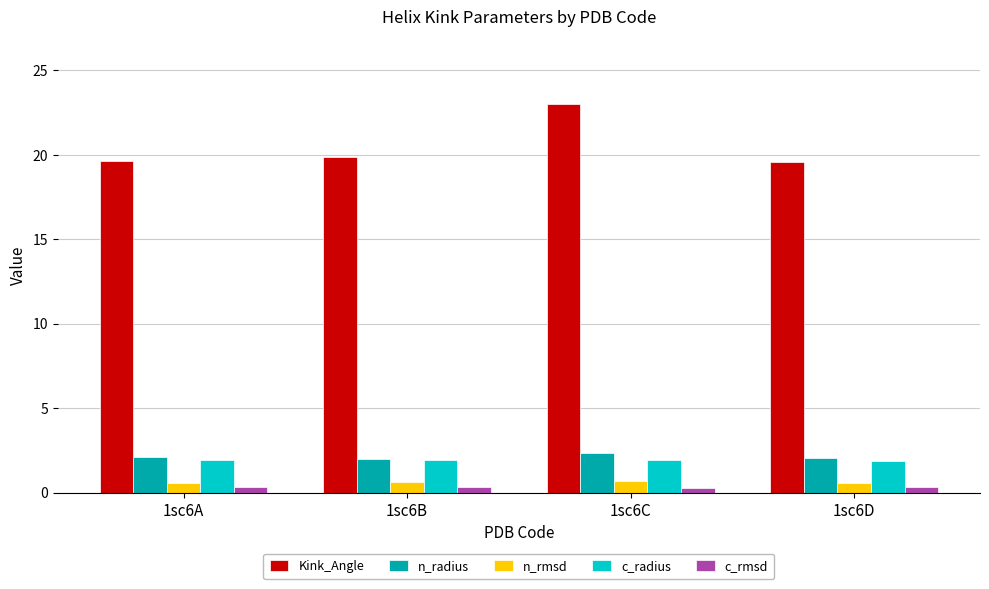

Which series has the widest spread of values?

Kink_Angle